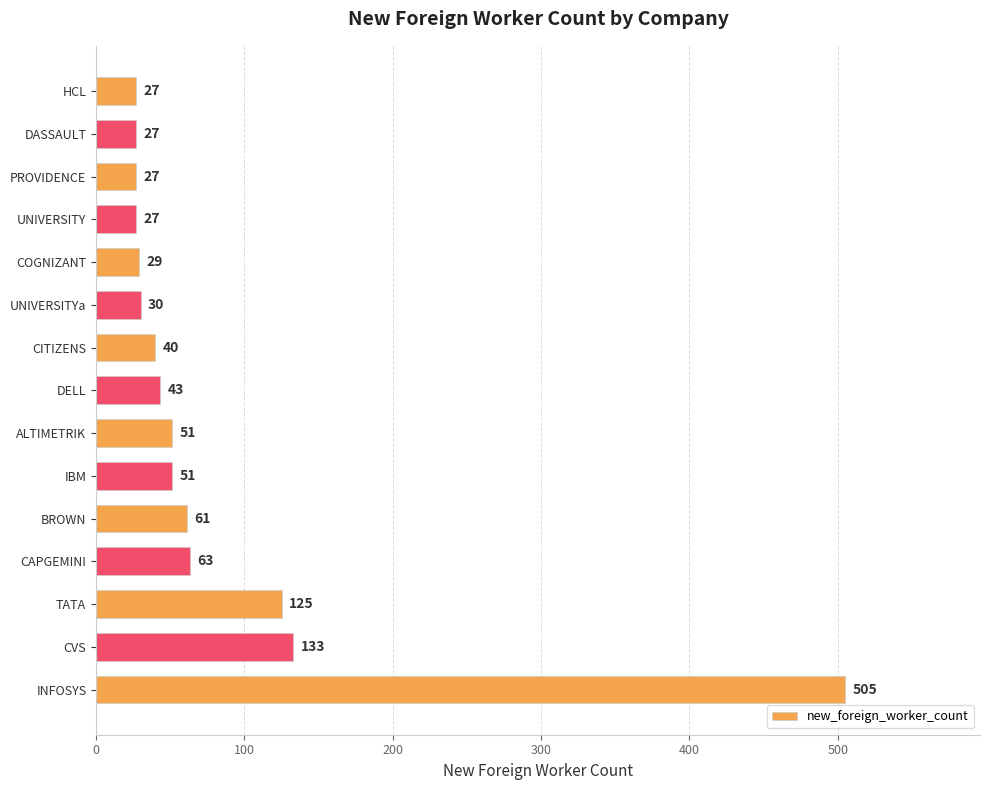

True or false: the data shows 40 at CITIZENS.

True